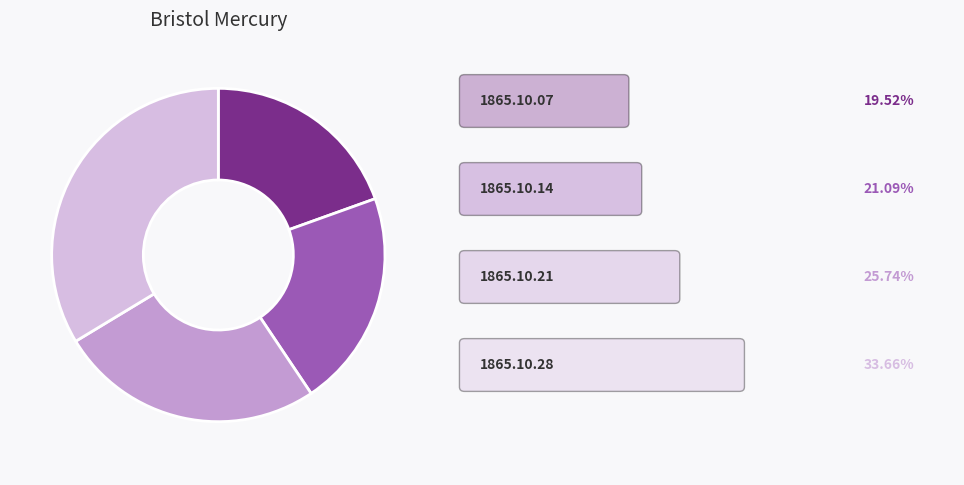

Is there a majority slice in this chart?

No